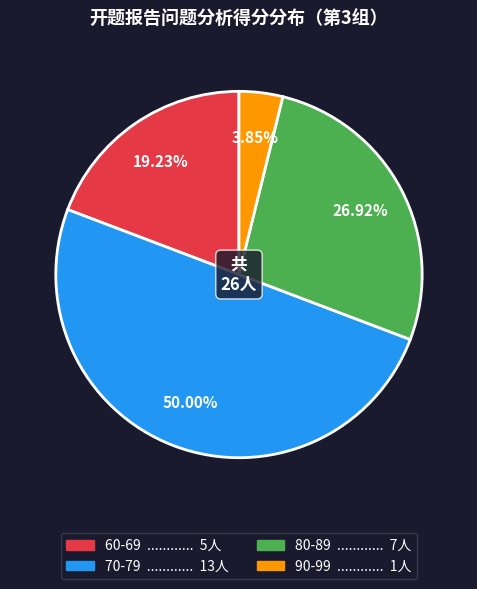

How many segments does this pie chart have?

4